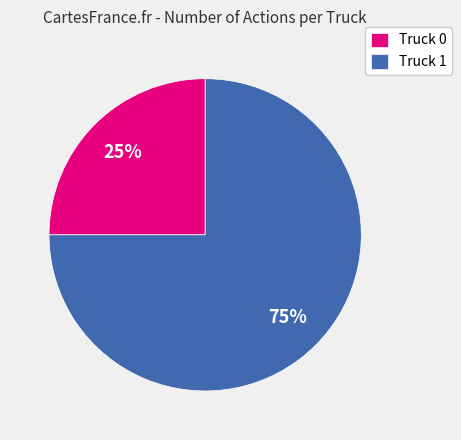

Which slice is the largest?

Truck 1